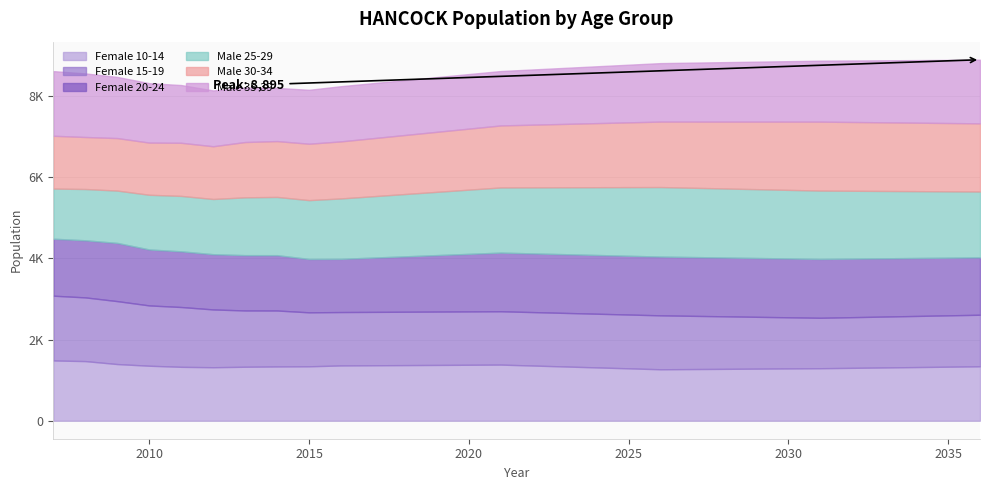

What is the difference between the Female 15-19 values at 2026 and 2008?

241.0